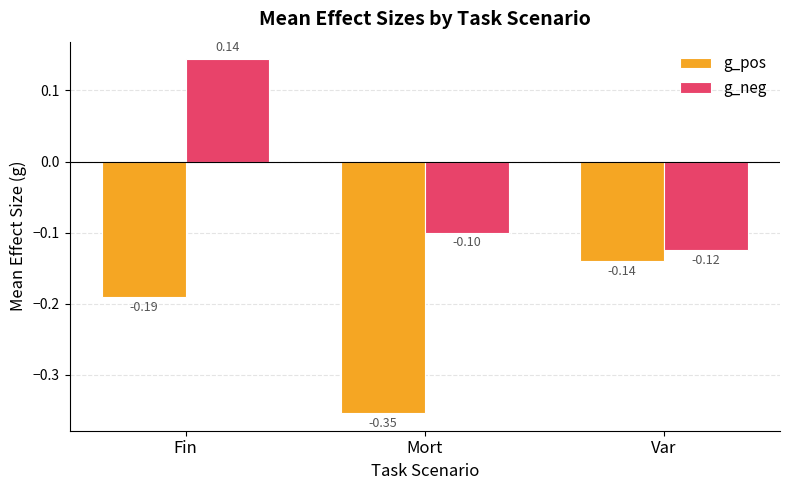

What is the spread (max minus min) of values at Mort?

0.3